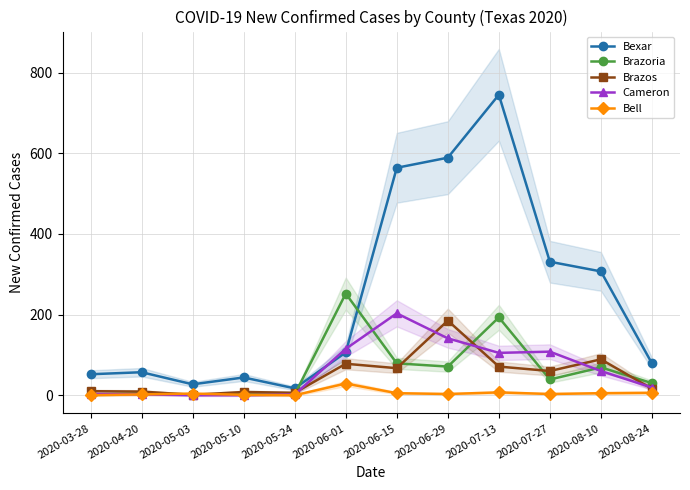

Does the chart have visible grid lines?

Yes